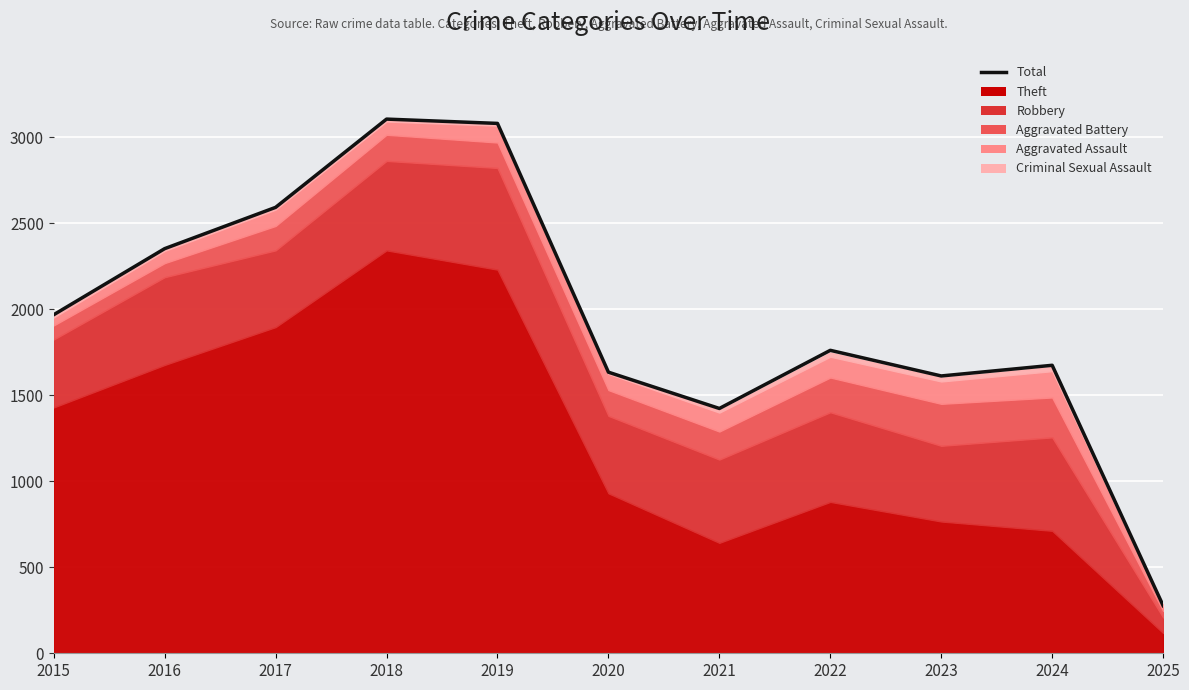

Rank the categories by value from highest to lowest.

2018, 2019, 2017, 2016, 2015, 2022, 2024, 2020, 2023, 2021, 2025